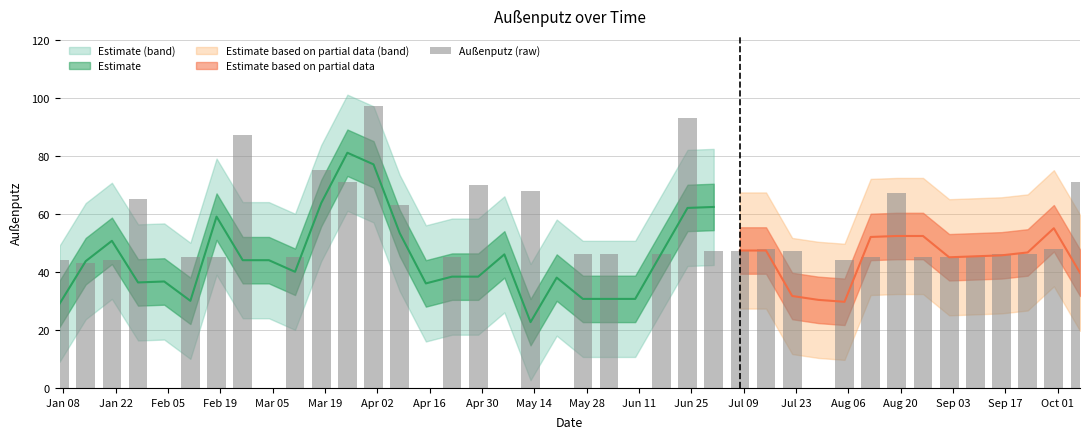

Is it true that the value at Mar 19 is 62?

False